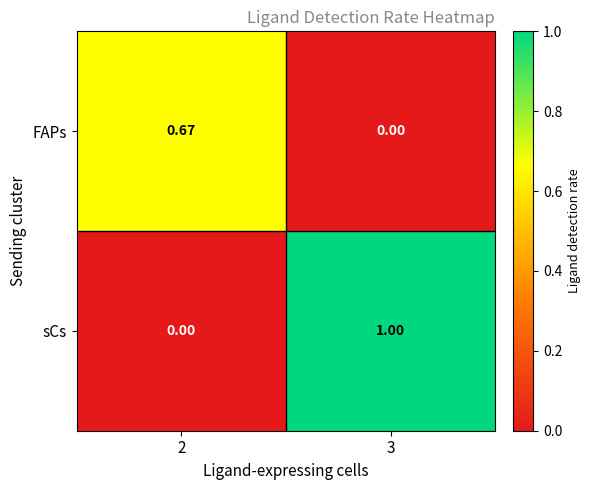

Count the number of data series in this chart.

2